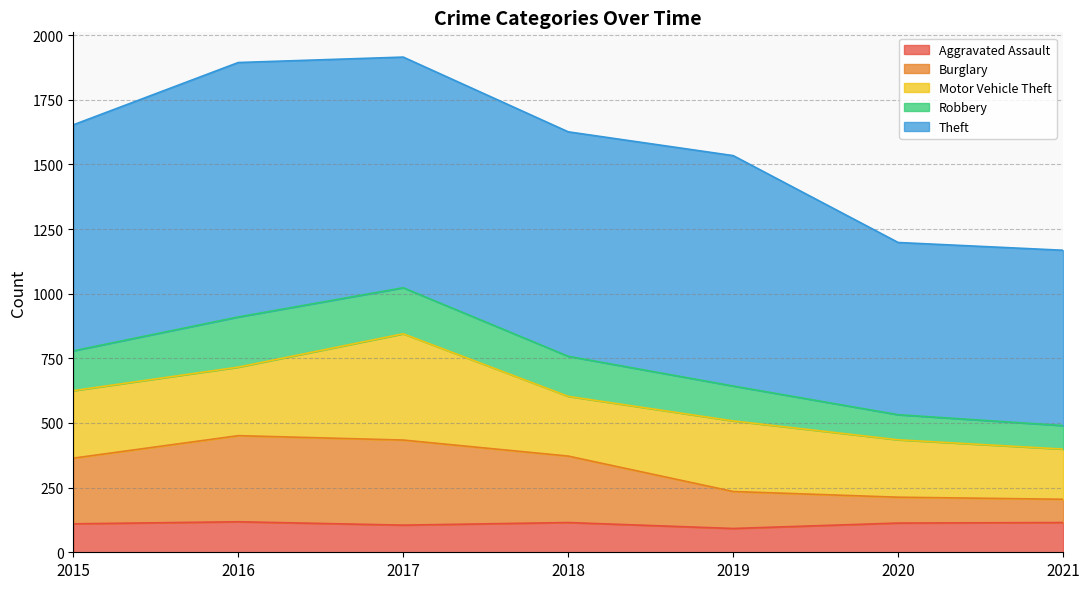

Is it true that Aggravated Assault equals 113 at 2020?

True